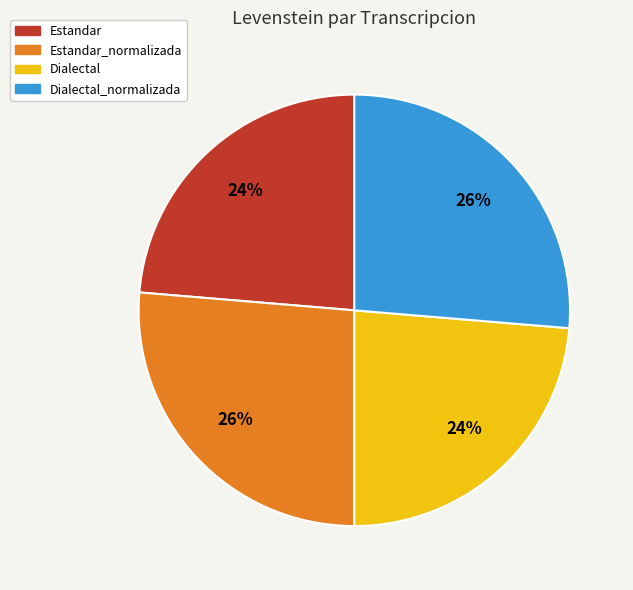

How many segments does this pie chart have?

4